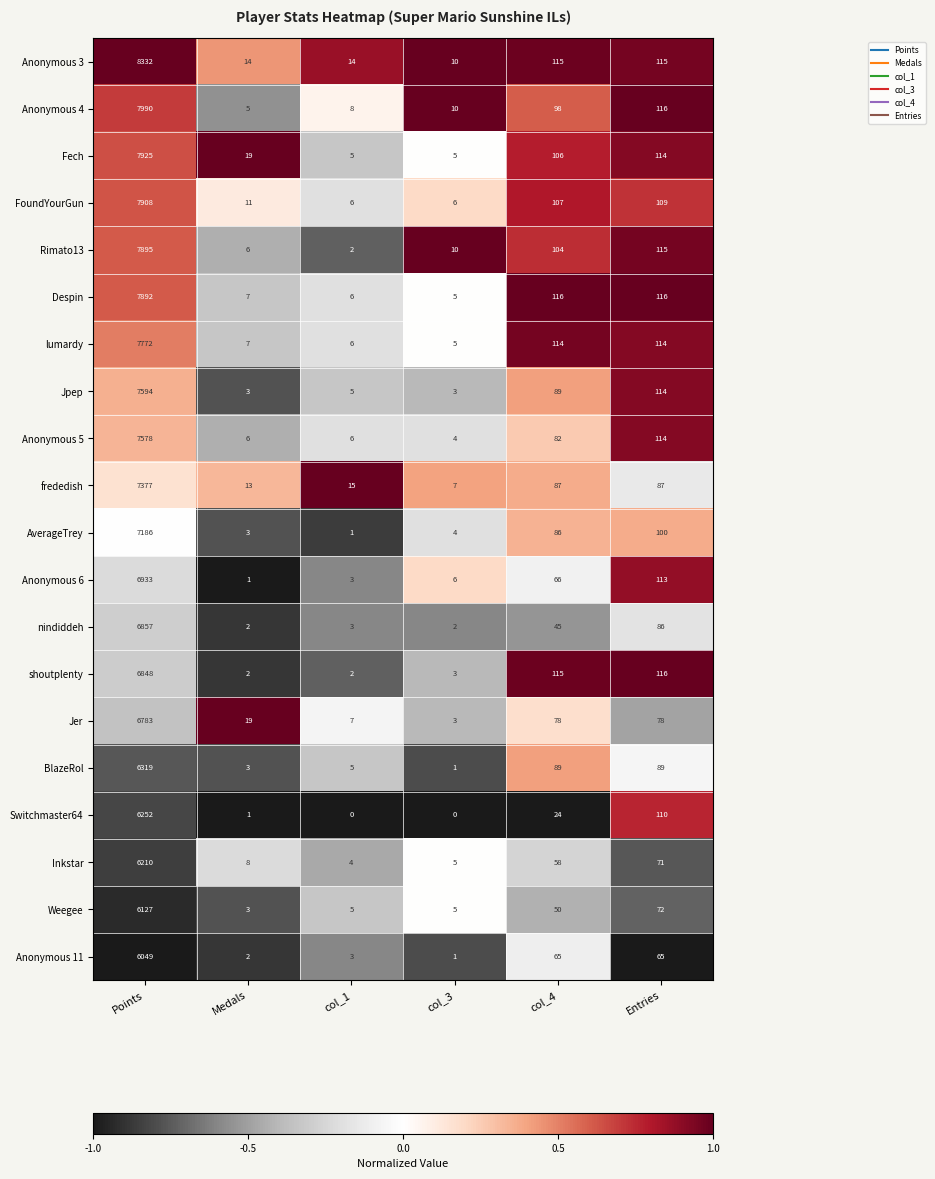

List the series in order of their peak value, highest first.

Anonymous 3, Anonymous 4, Fech, FoundYourGun, Rimato13, Despin, lumardy, Jpep, Anonymous 5, frededish, AverageTrey, Anonymous 6, nindiddeh, shoutplenty, Jer, BlazeRol, Switchmaster64, Inkstar, Weegee, Anonymous 11